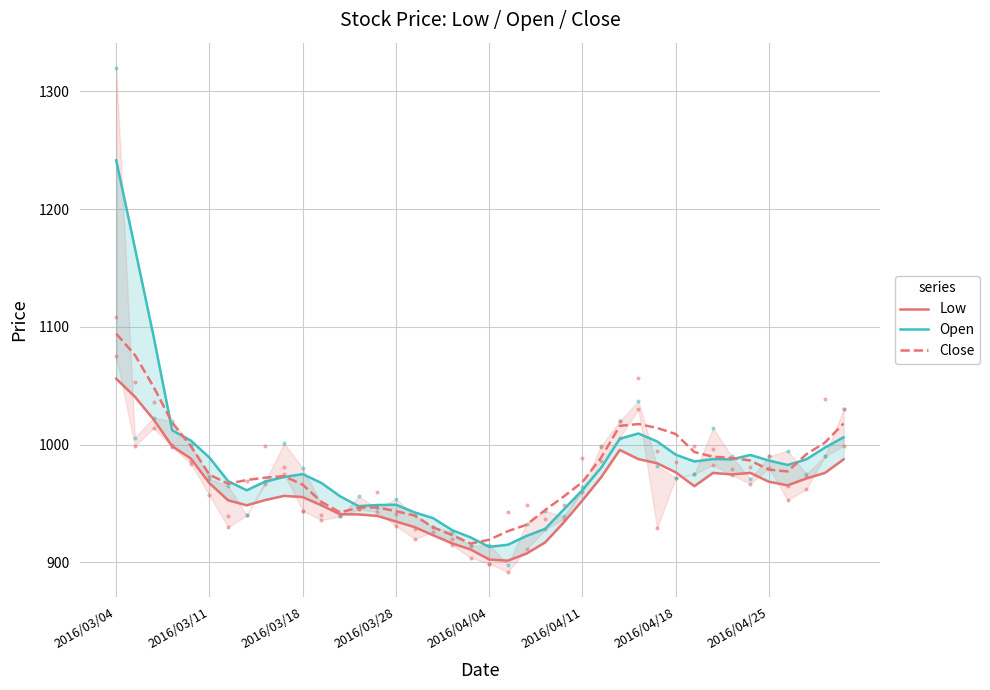

What is the greatest value displayed?

1241.5